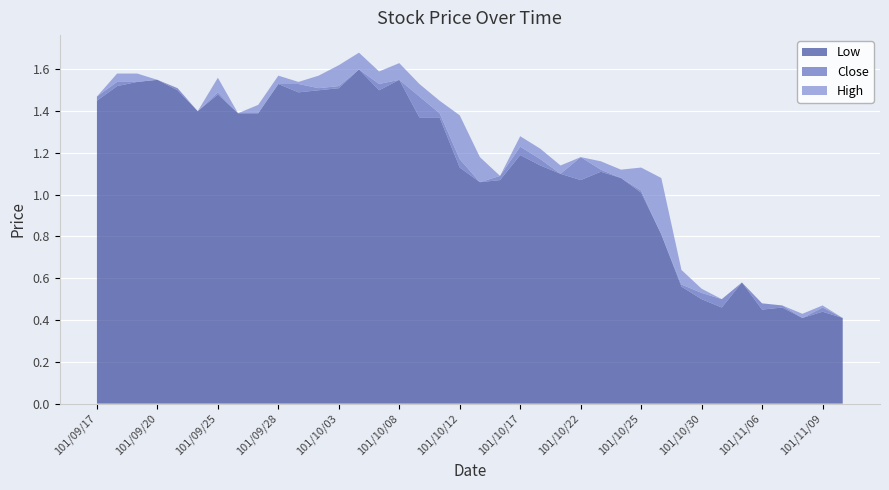

Reading right to left, list all the values displayed in this chart.

Close: 101/11/12=0.4	101/11/09=0.5	101/11/08=0.4	101/11/07=0.5	101/11/06=0.5	101/11/02=0.6	101/11/01=0.5	101/10/30=0.5	101/10/29=0.6	101/10/26=0.8	101/10/25=1.0	101/10/24=1.1	101/10/23=1.1	101/10/22=1.2	101/10/19=1.1	101/10/18=1.2	101/10/17=1.2	101/10/16=1.1	101/10/15=1.1	101/10/12=1.2	101/10/11=1.4	101/10/09=1.5	101/10/08=1.6	101/10/05=1.5	101/10/04=1.6	101/10/03=1.5	101/10/02=1.5	101/10/01=1.5	101/09/28=1.5	101/09/27=1.4	101/09/26=1.4	101/09/25=1.5	101/09/24=1.4	101/09/21=1.5	101/09/20=1.6	101/09/19=1.5	101/09/18=1.5	101/09/17=1.5
High: 101/11/12=0.4	101/11/09=0.5	101/11/08=0.4	101/11/07=0.5	101/11/06=0.5	101/11/02=0.6	101/11/01=0.5	101/10/30=0.6	101/10/29=0.6	101/10/26=1.1	101/10/25=1.1	101/10/24=1.1	101/10/23=1.2	101/10/22=1.2	101/10/19=1.1	101/10/18=1.2	101/10/17=1.3	101/10/16=1.1	101/10/15=1.2	101/10/12=1.4	101/10/11=1.4	101/10/09=1.5	101/10/08=1.6	101/10/05=1.6	101/10/04=1.7	101/10/03=1.6	101/10/02=1.6	101/10/01=1.5	101/09/28=1.6	101/09/27=1.4	101/09/26=1.4	101/09/25=1.6	101/09/24=1.4	101/09/21=1.5	101/09/20=1.6	101/09/19=1.6	101/09/18=1.6	101/09/17=1.5
Low: 101/11/12=0.4	101/11/09=0.4	101/11/08=0.4	101/11/07=0.5	101/11/06=0.5	101/11/02=0.6	101/11/01=0.5	101/10/30=0.5	101/10/29=0.6	101/10/26=0.8	101/10/25=1.0	101/10/24=1.1	101/10/23=1.1	101/10/22=1.1	101/10/19=1.1	101/10/18=1.1	101/10/17=1.2	101/10/16=1.1	101/10/15=1.1	101/10/12=1.1	101/10/11=1.4	101/10/09=1.4	101/10/08=1.6	101/10/05=1.5	101/10/04=1.6	101/10/03=1.5	101/10/02=1.5	101/10/01=1.5	101/09/28=1.5	101/09/27=1.4	101/09/26=1.4	101/09/25=1.5	101/09/24=1.4	101/09/21=1.5	101/09/20=1.6	101/09/19=1.5	101/09/18=1.5	101/09/17=1.4